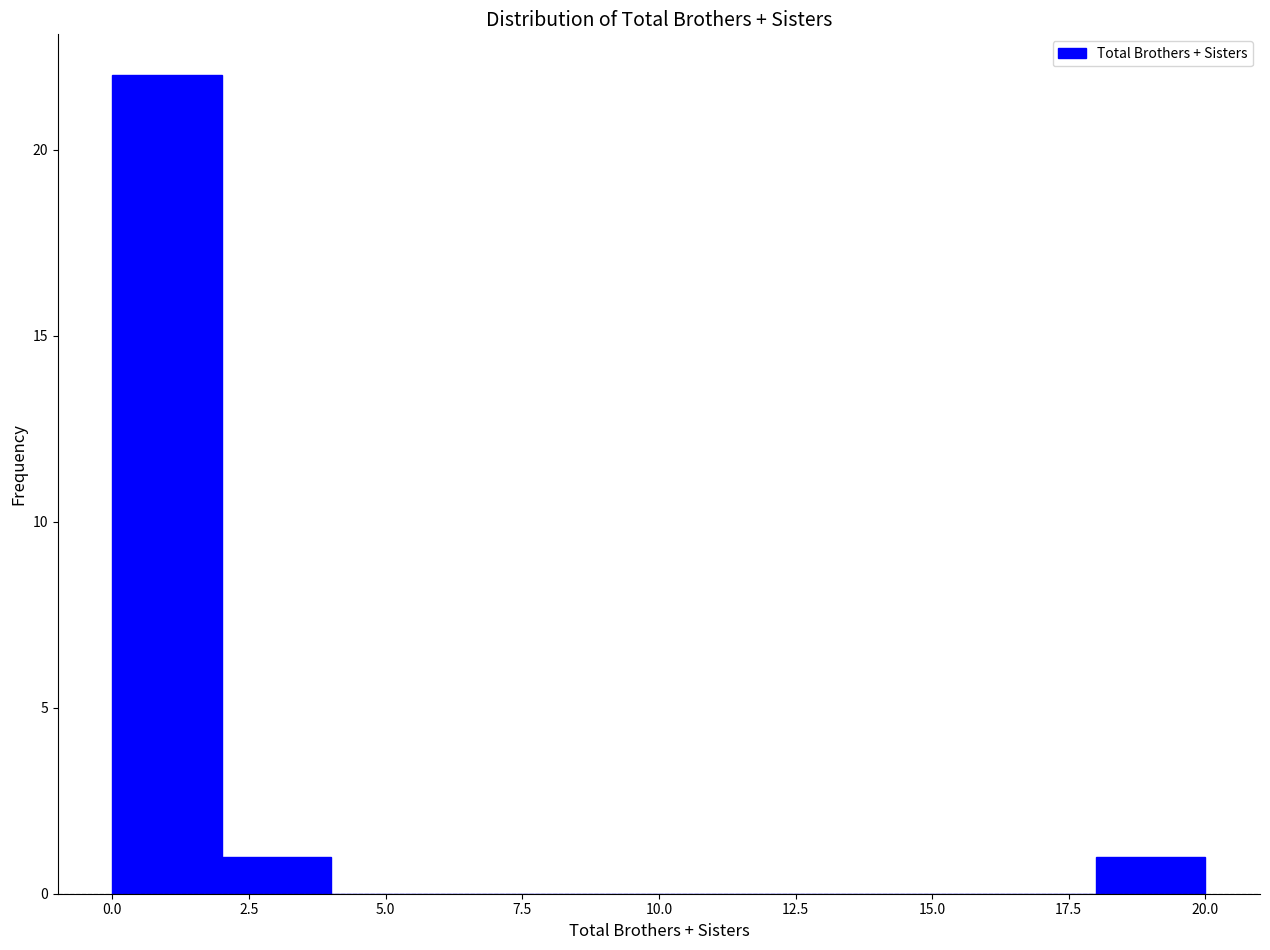

Reading left to right, list every bar in this chart as the range it spans on the x-axis followed by its height. The values are not printed on the chart, so give them approximately, as read against the axis.

0 to 2: 22
2 to 4: 1
4 to 6: 0
6 to 8: 0
8 to 10: 0
10 to 12: 0
12 to 14: 0
14 to 16: 0
16 to 18: 0
18 to 20: 1